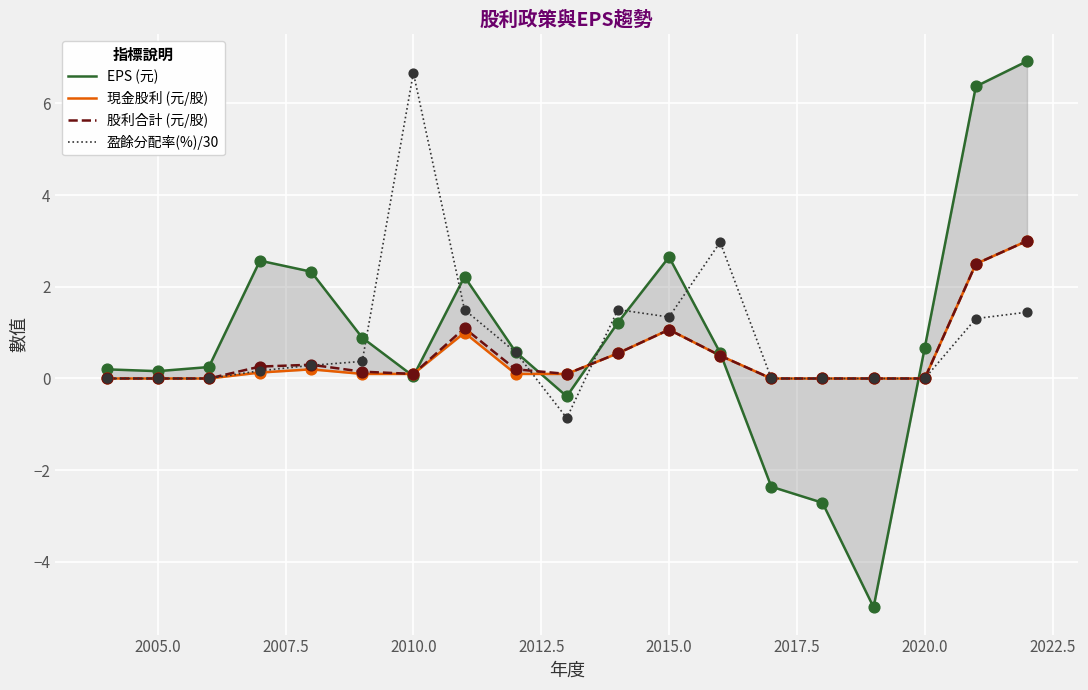

At how many categories does at least one series exceed 3?

3